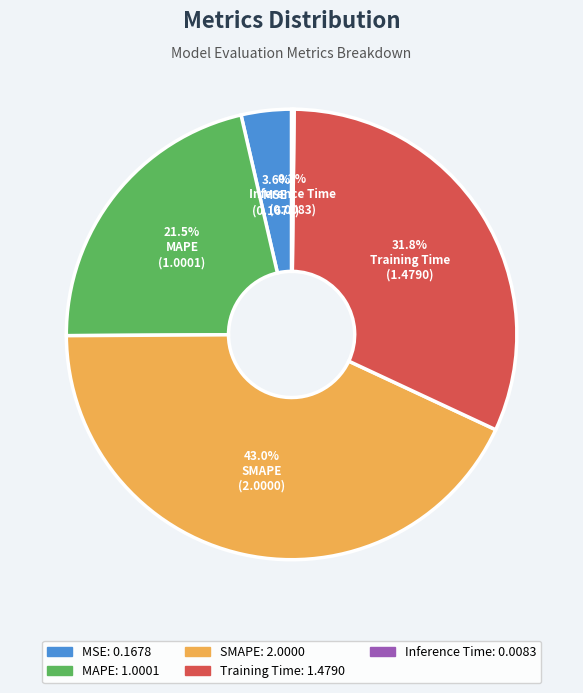

Do Training Time and MSE together represent more than half of the pie?

No